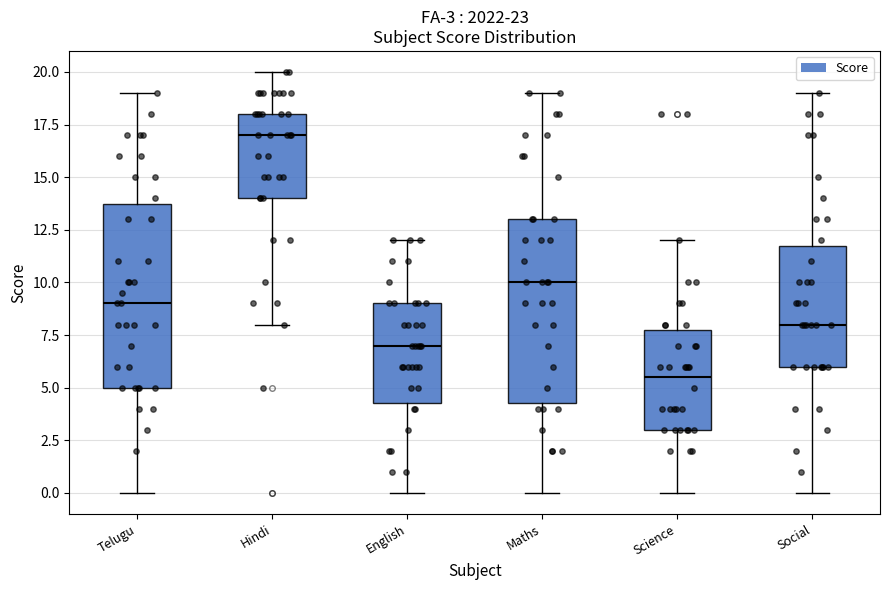

Which box's median line is the highest?

Hindi